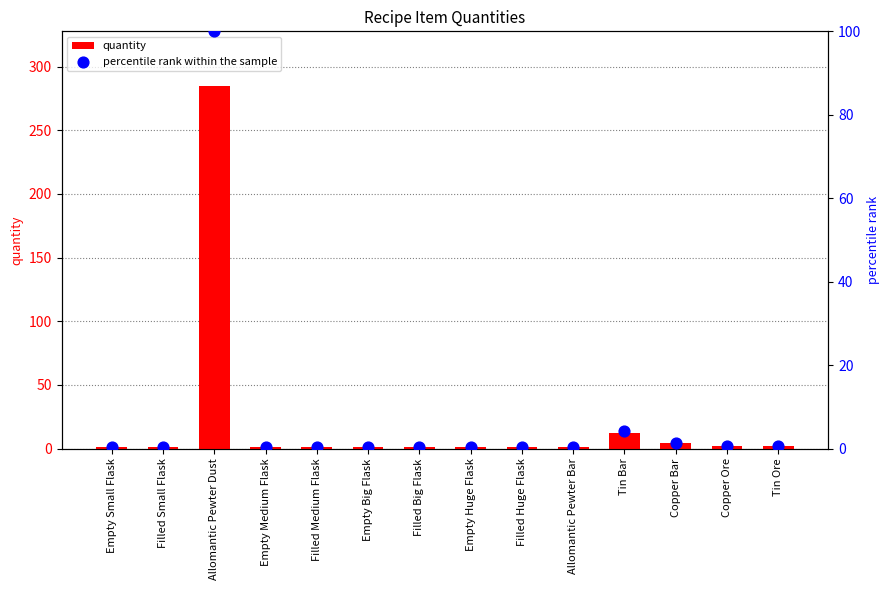

Which series has the largest Y range (max minus min)?

quantity